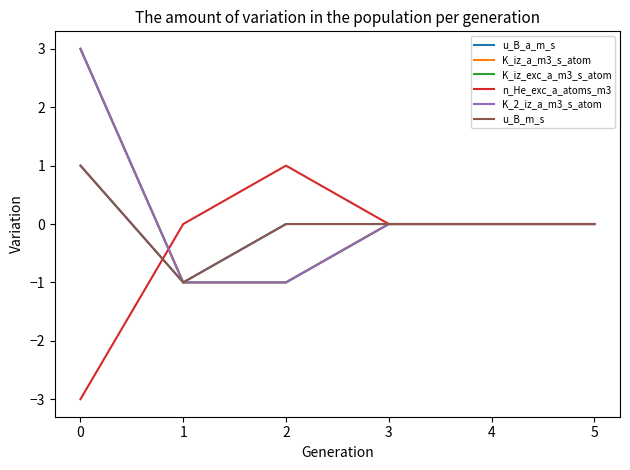

Is this an area chart (filled region under the line)?

No